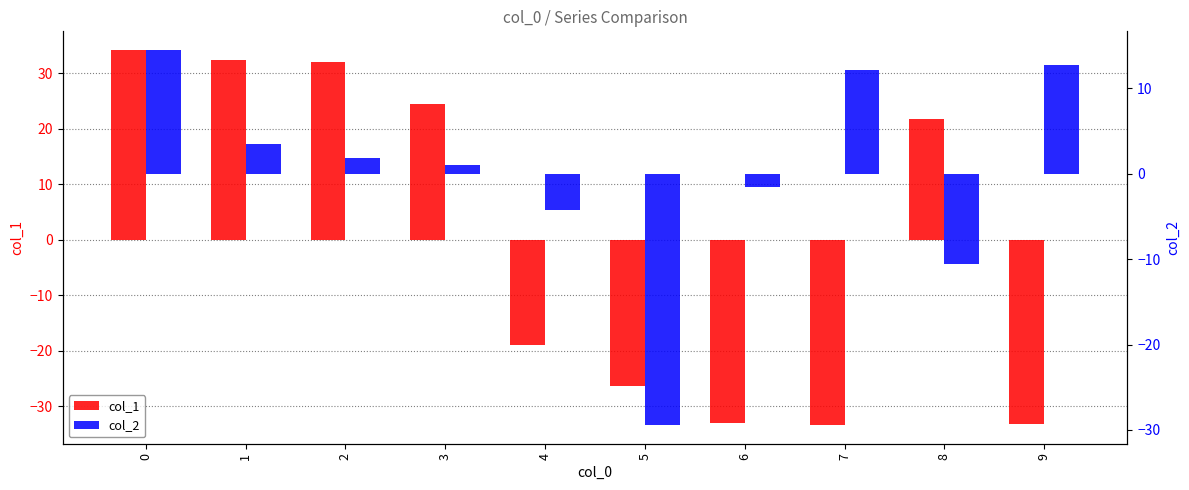

How many values in col_2 are below zero?

4